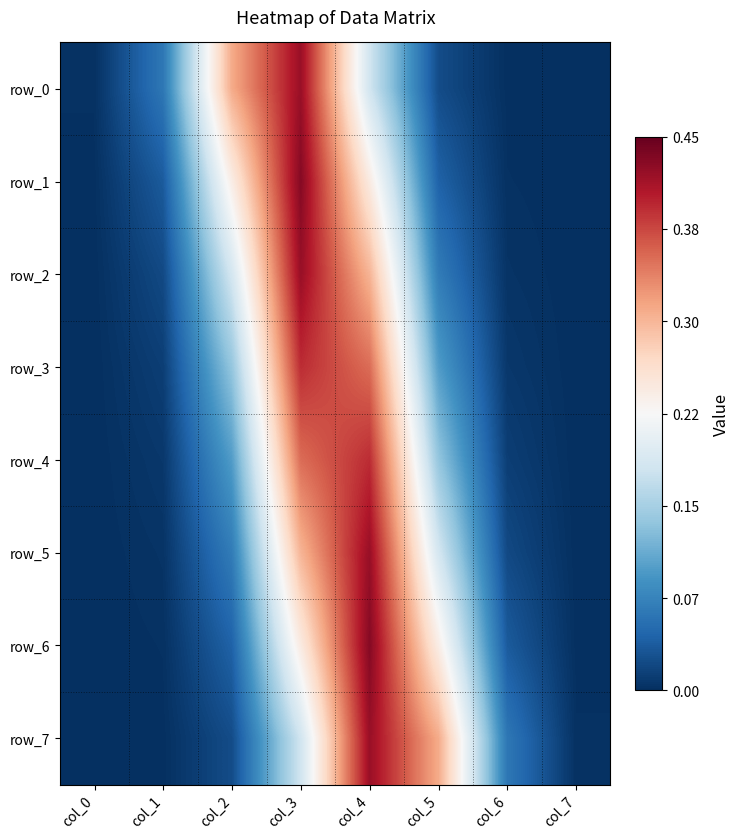

How many distinct data groups are displayed?

8